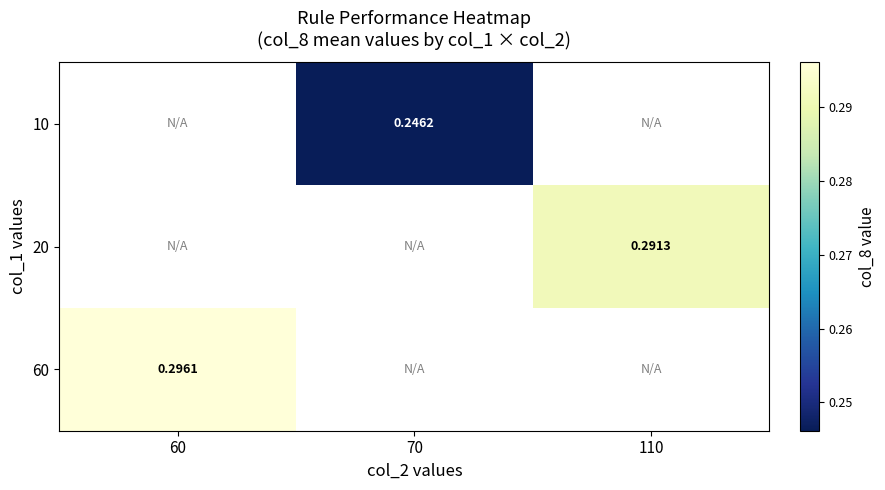

How many distinct data groups are displayed?

3